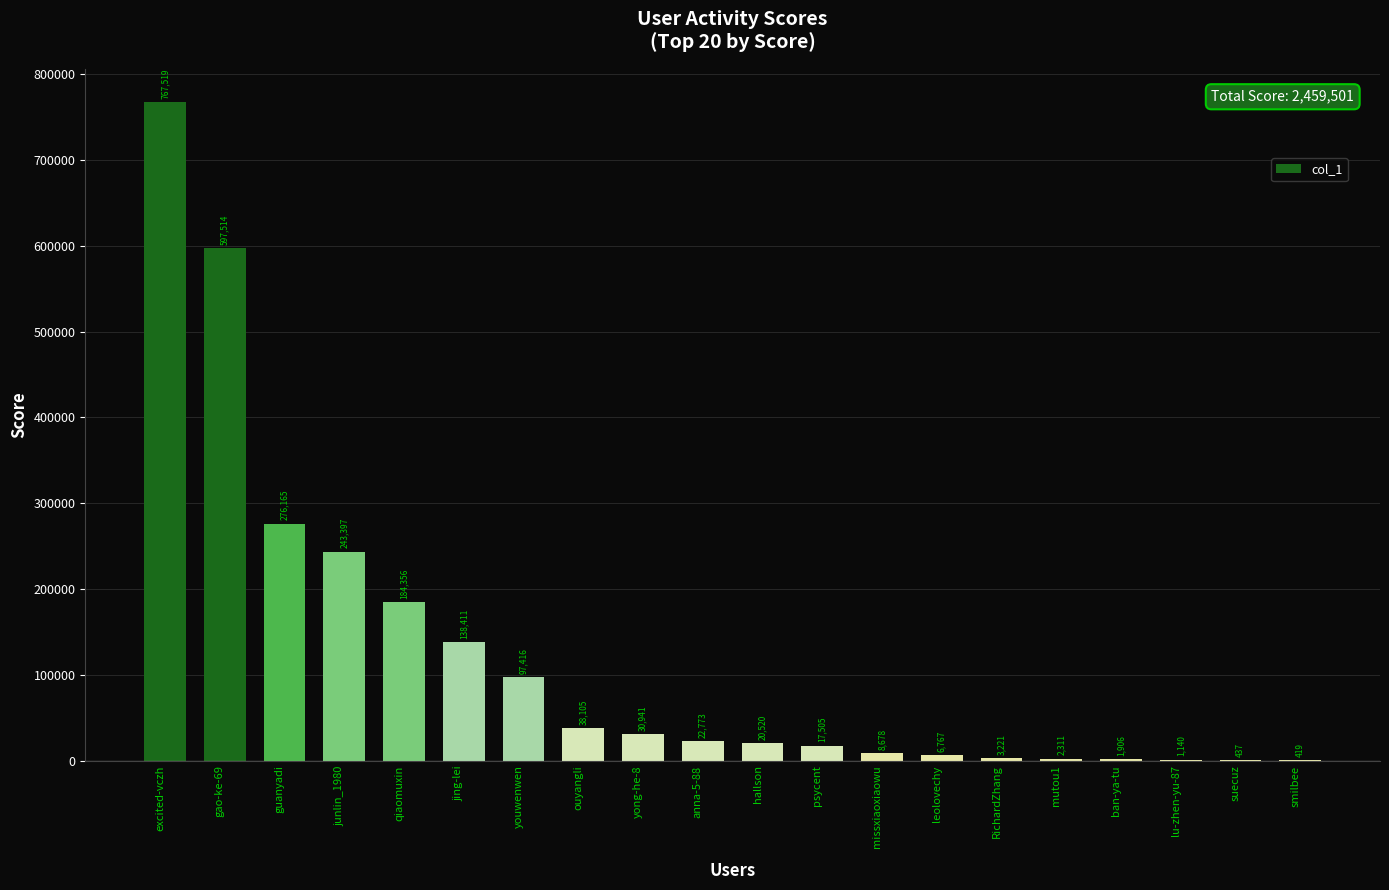

The value at guanyadi is 476834. True or false?

False